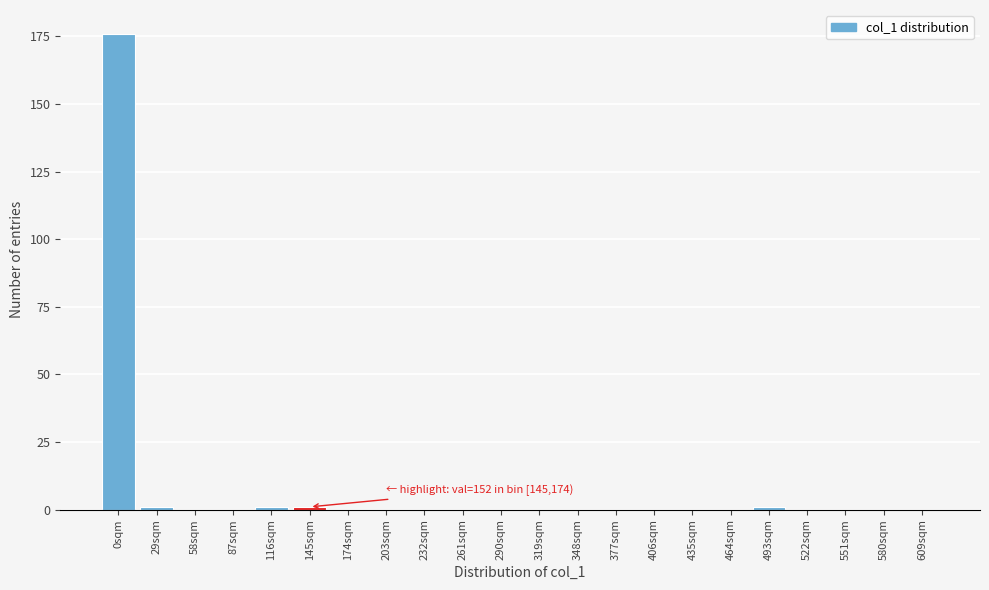

Reading left to right, transcribe all the data shown in this chart.

0sqm=176	29sqm=1	58sqm=0	87sqm=0	116sqm=1	145sqm=1	174sqm=0	203sqm=0	232sqm=0	261sqm=0	290sqm=0	319sqm=0	348sqm=0	377sqm=0	406sqm=0	435sqm=0	464sqm=0	493sqm=1	522sqm=0	551sqm=0	580sqm=0	609sqm=0